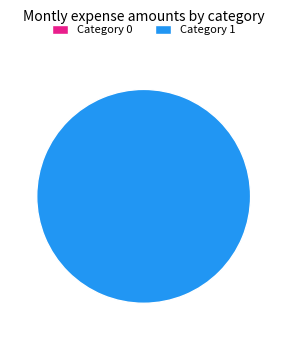

Rank the categories by value from lowest to highest.

0, 1